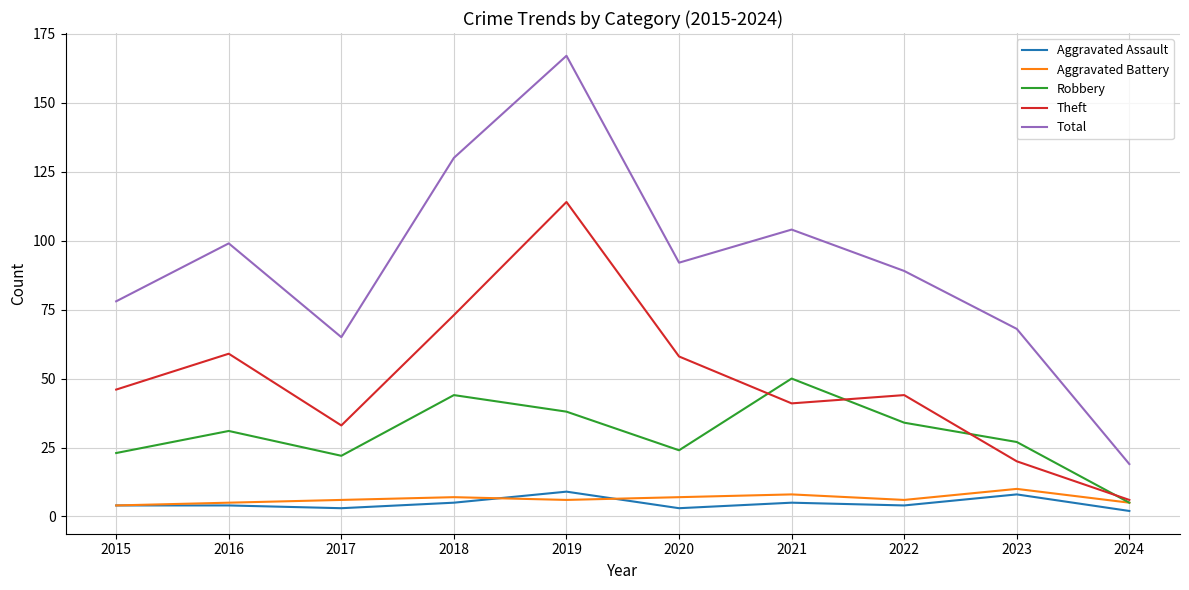

The value of Theft at 2015 is 25. True or false?

False